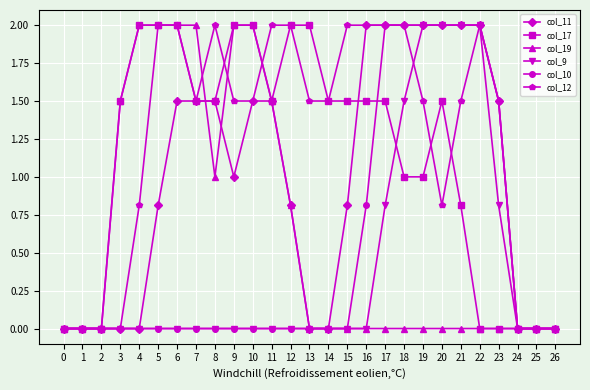

What is the total value across all series at 3?

3.0